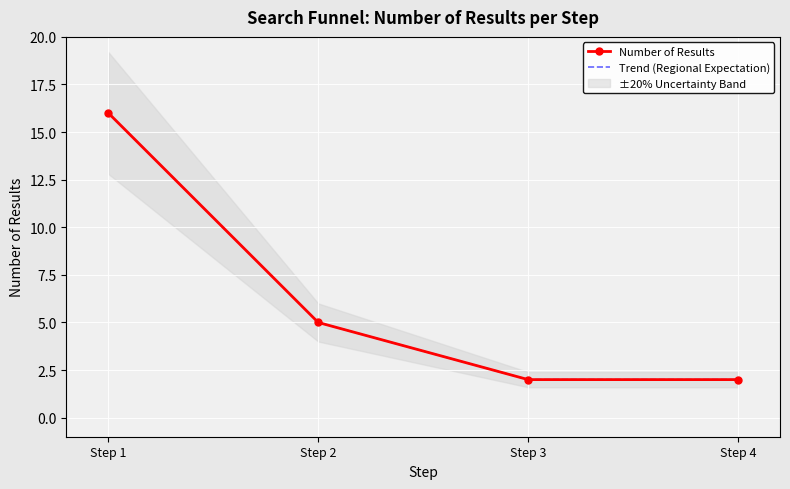

Rank the categories by Trend (Regional Expectation) value from lowest to highest.

Step 3, Step 4, Step 2, Step 1